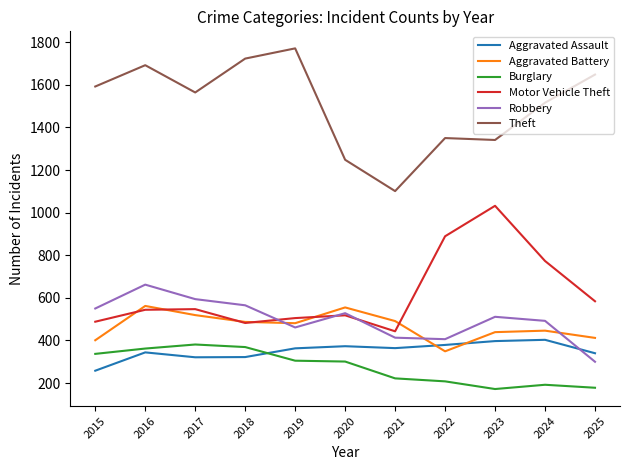

At how many categories does at least one series exceed 426?

11